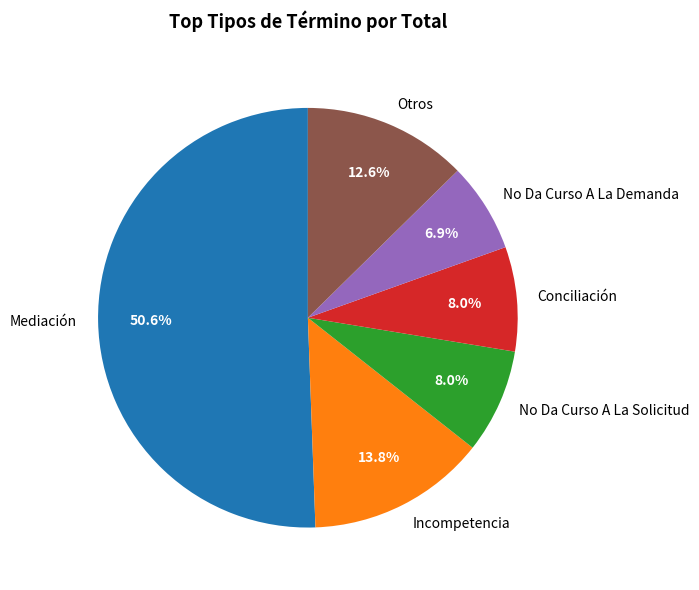

What portion of the pie excludes Incompetencia?

86.2%